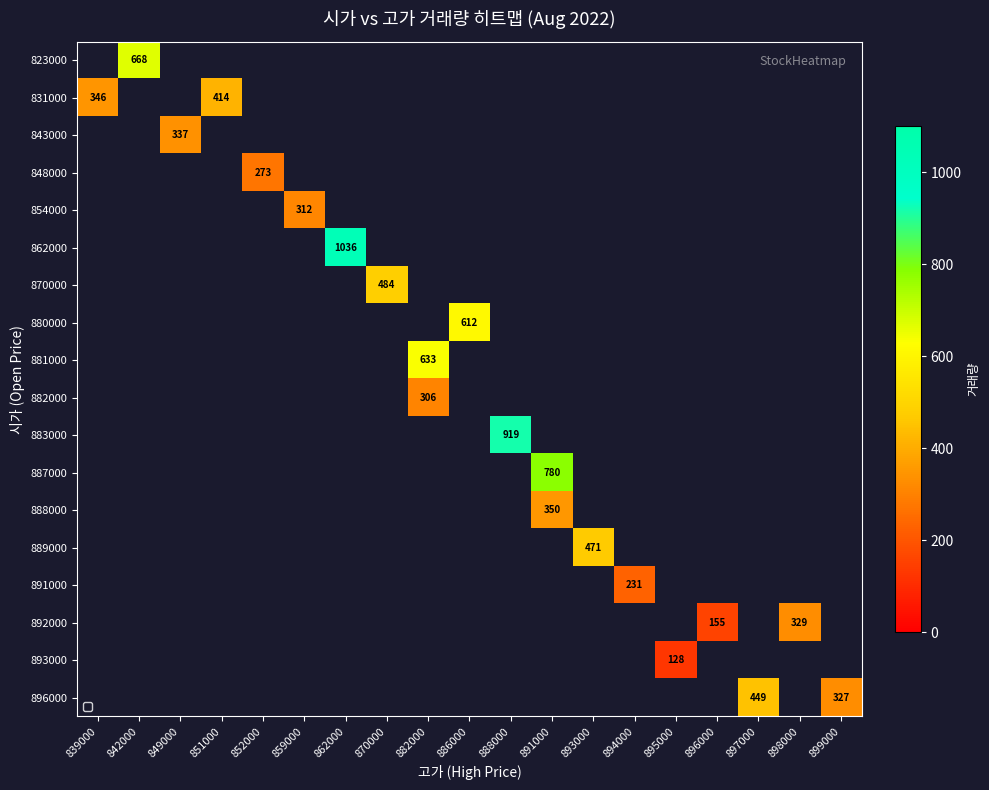

What is the smallest value displayed?

128.0